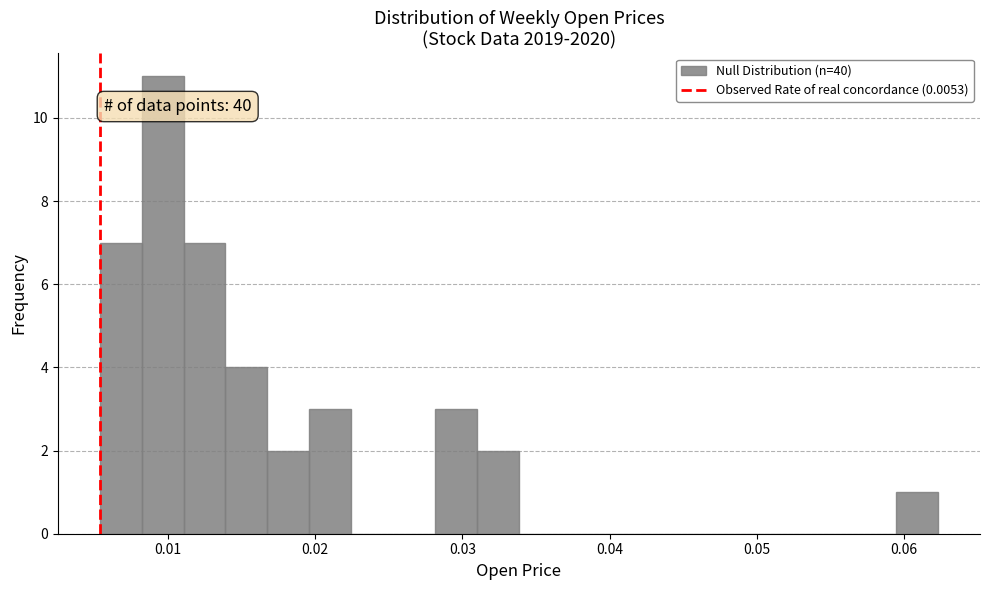

Read against the x-axis, roughly where is the centre of the tallest bar?

0.010